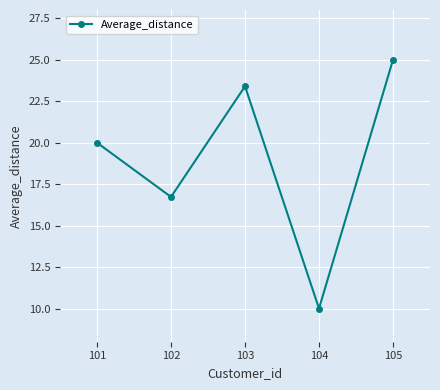

Which category has the highest value across all series?

105